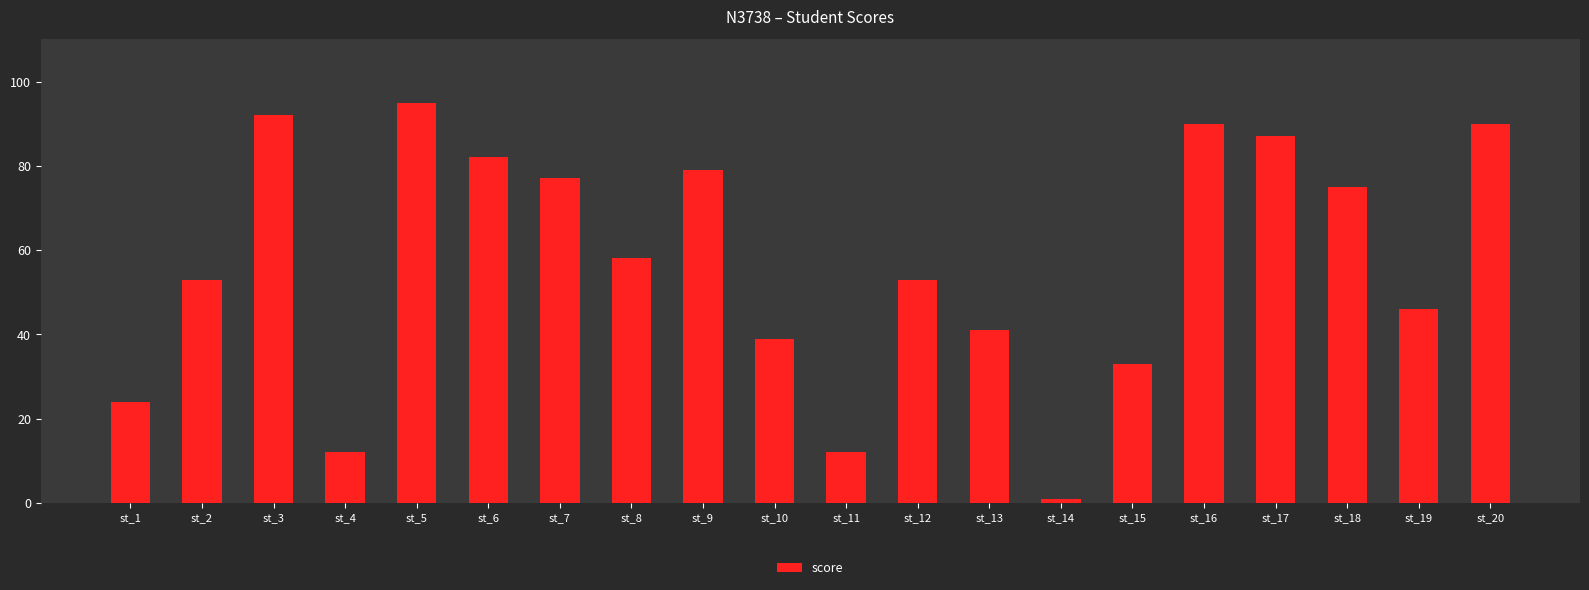

What is the average value?

57